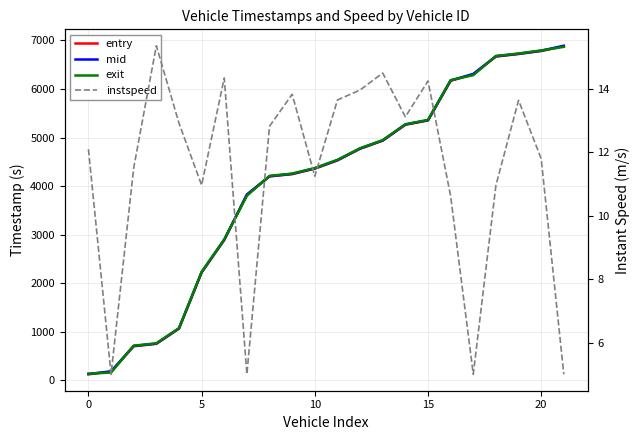

True or false: exit and mid cross at least once.

True